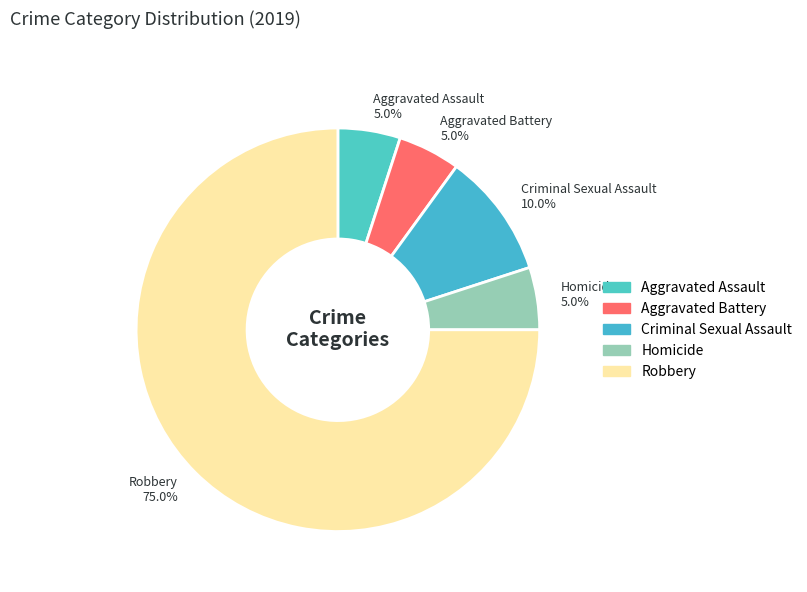

Combined, do Homicide and Criminal Sexual Assault account for over 50%?

No